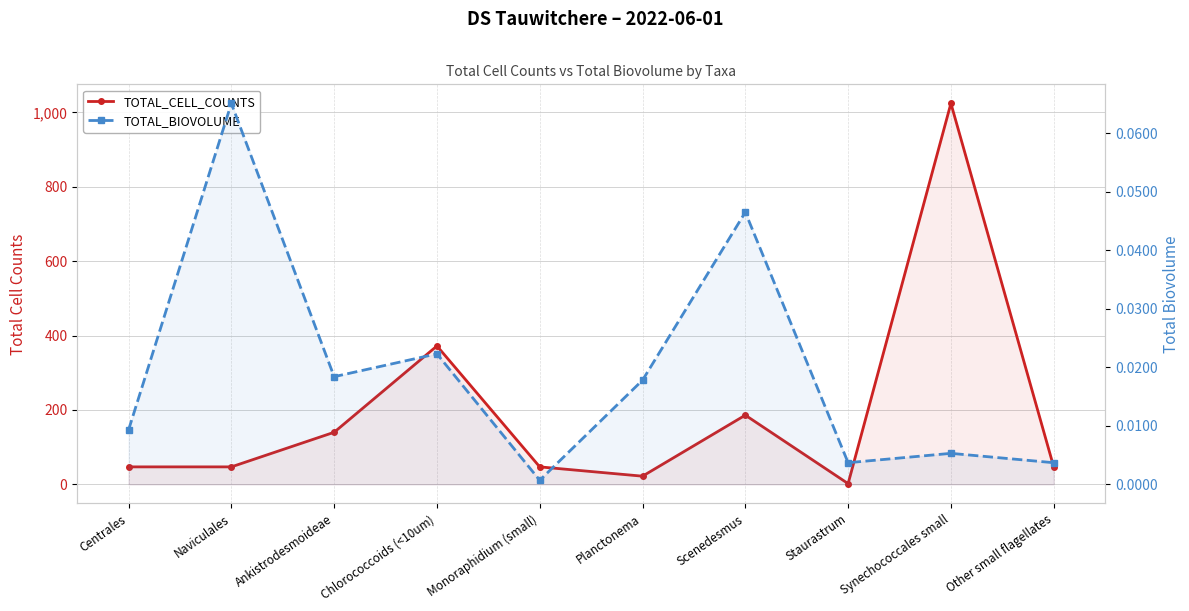

What is the total value across all series at Scenedesmus?

186.0